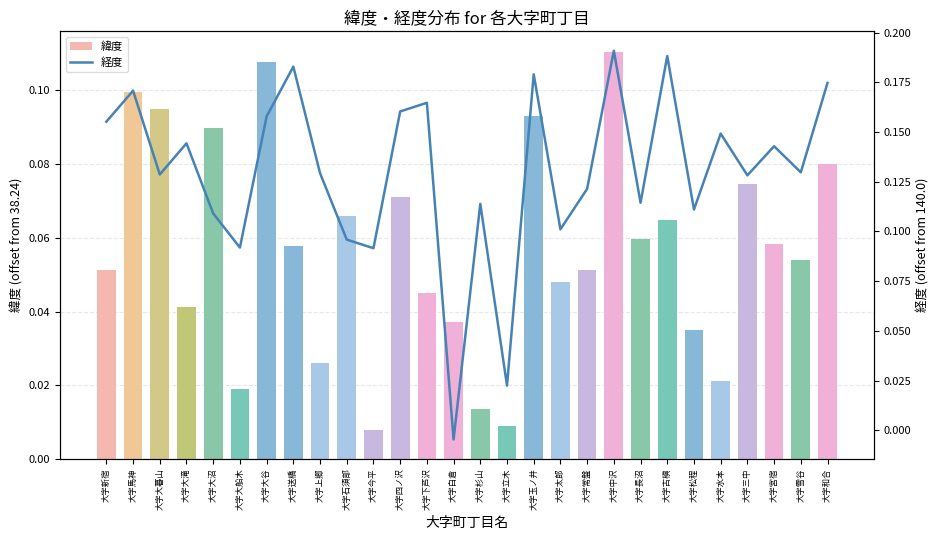

What is the label of the 22nd bar from the left?

大字古槇